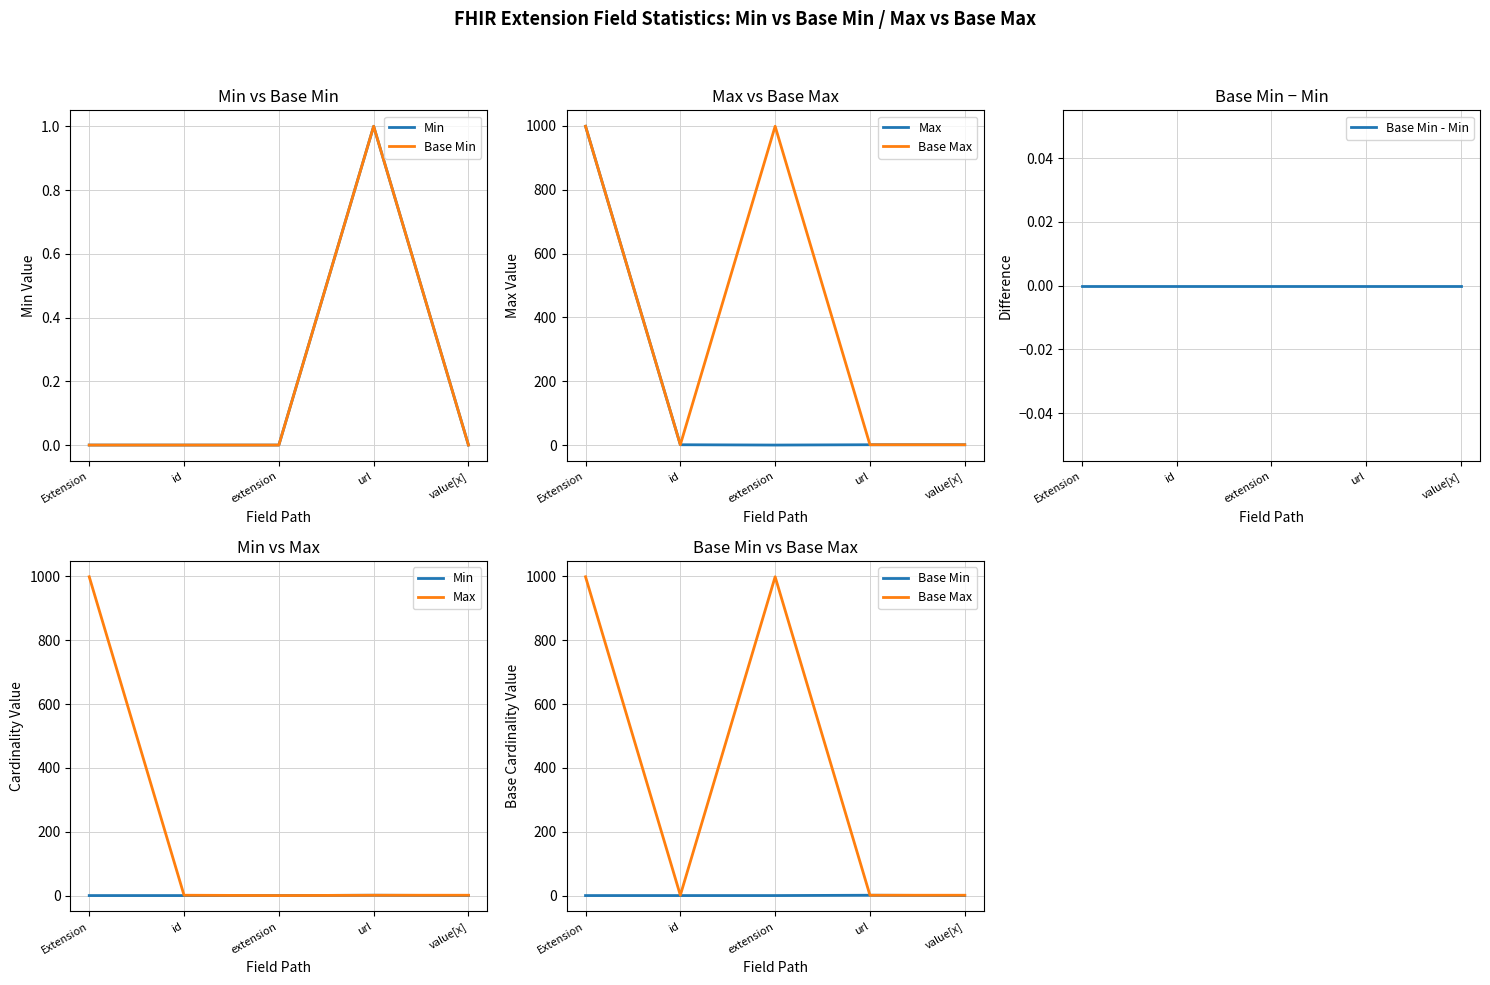

At which label is Base Min - Min closest to 0?

Extension